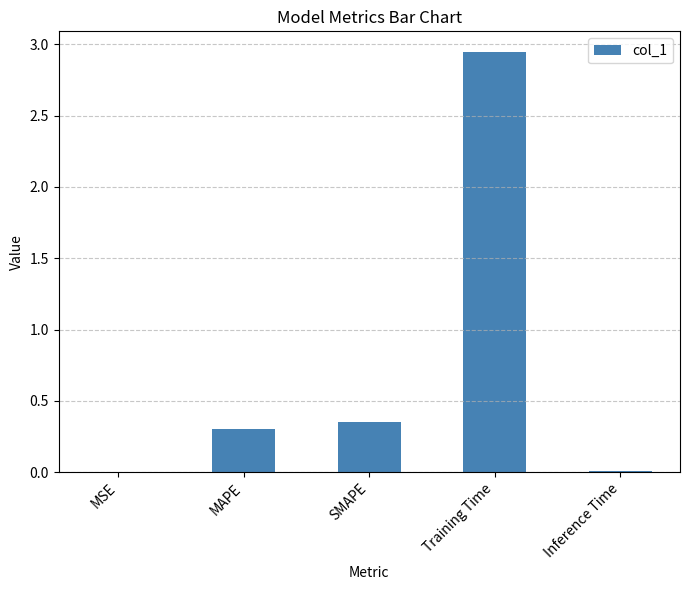

Which has a higher value, MAPE or Training Time?

Training Time